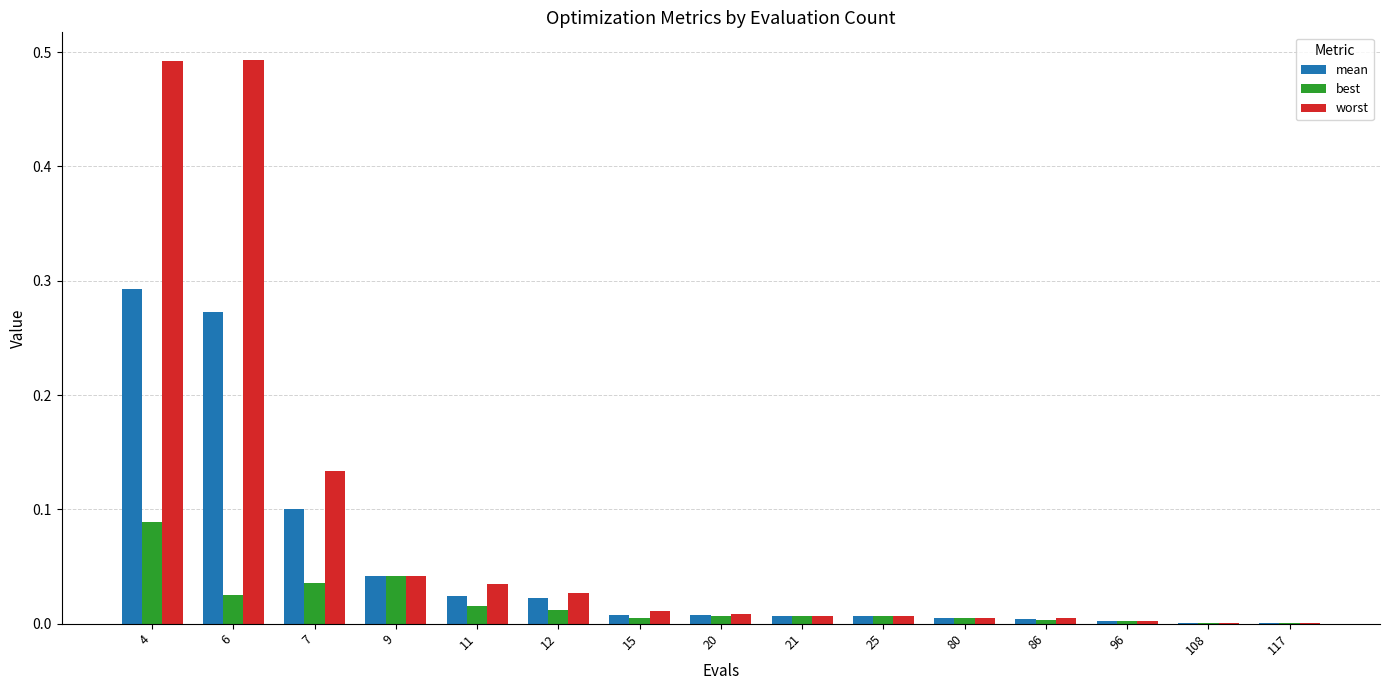

The best series shows 0.0 at 96. True or false?

True